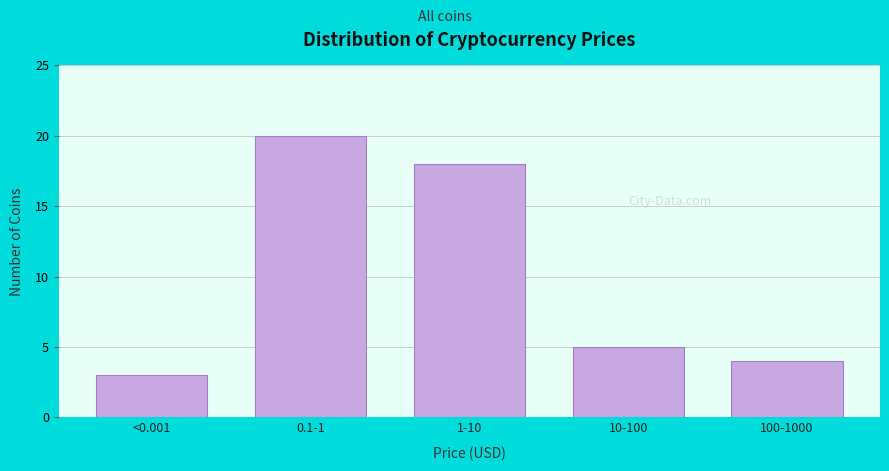

Reading left to right, extract all data points from this chart.

3	20	18	5	4